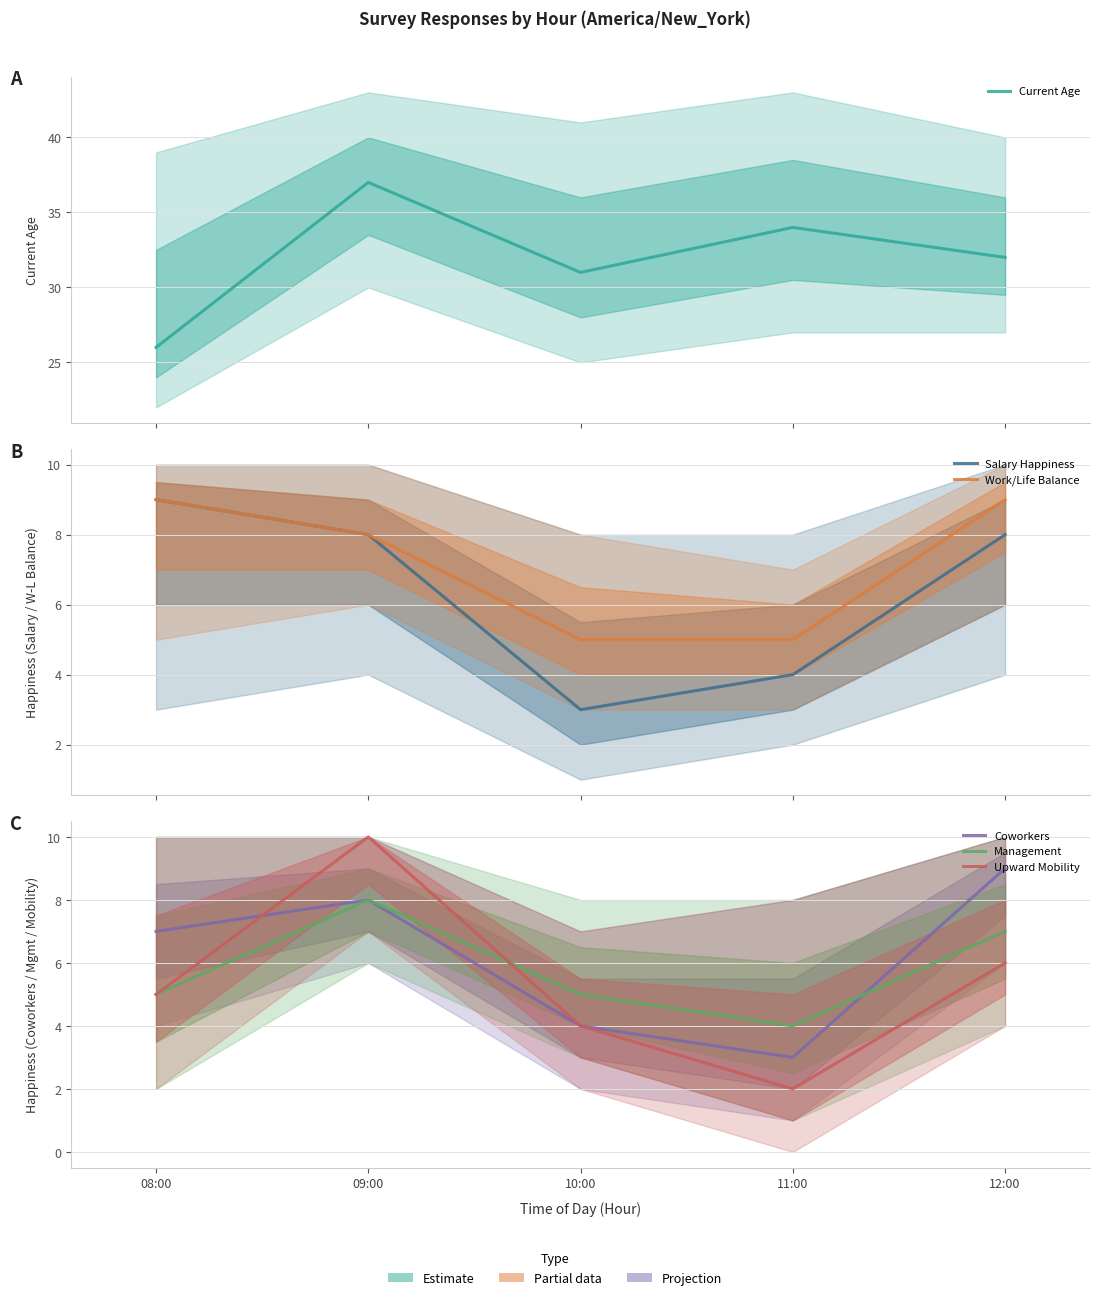

What is the sum of the Upward Mobility values at 10:00 and 08:00?

9